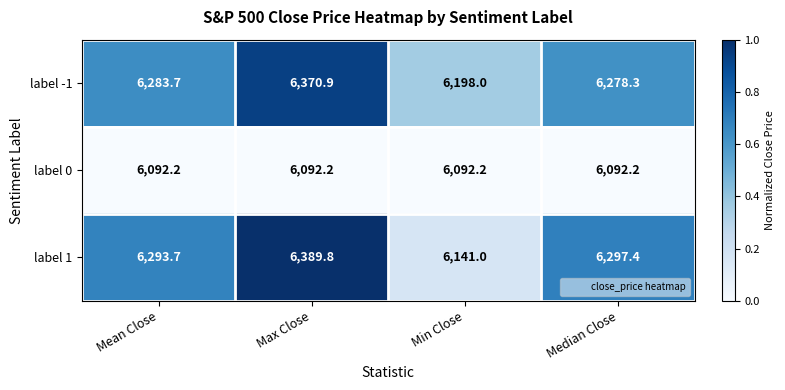

Between Mean Close and Min Close, which series saw the biggest shift?

label 1